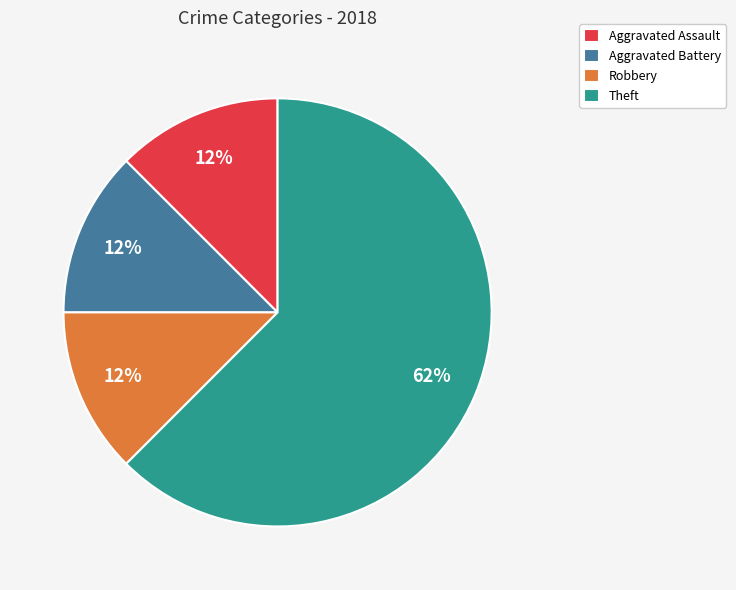

True or false: Aggravated Battery accounts for 21% of the total.

False